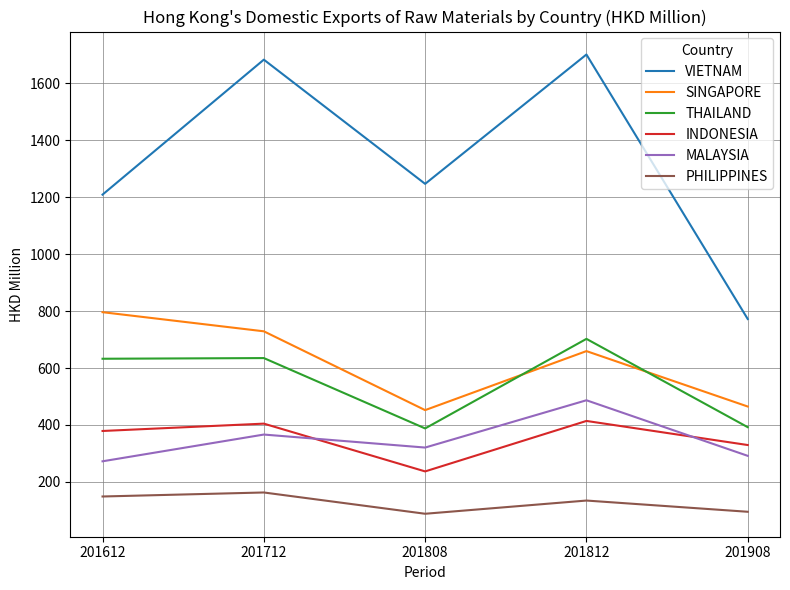

What is the minimum value for VIETNAM?

771.9